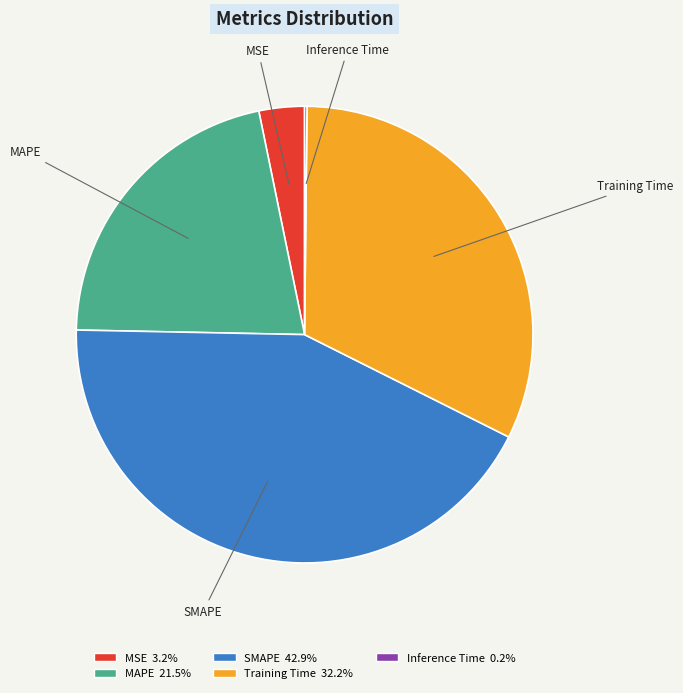

Which has a higher value, SMAPE or Training Time?

SMAPE